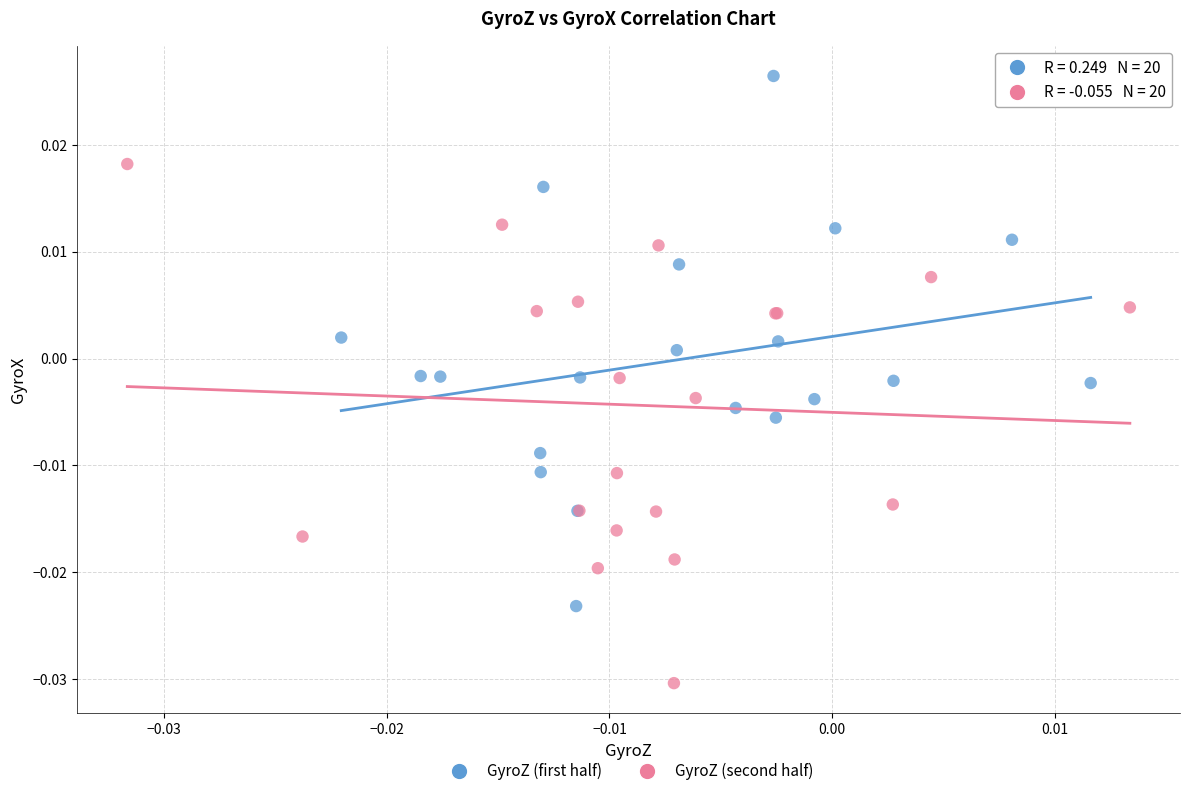

Which series has the largest Y range (max minus min)?

GyroZ (first half)